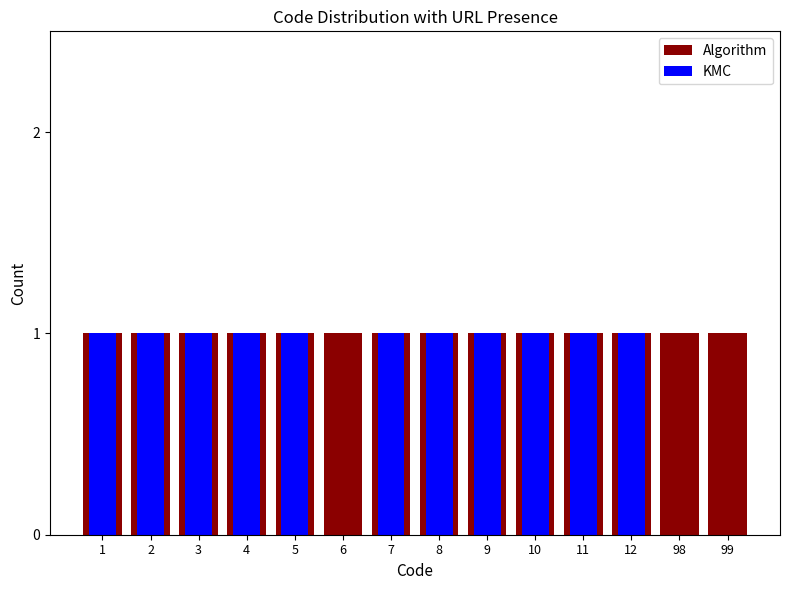

Rank the series at 7 from lowest to highest value.

Algorithm, KMC